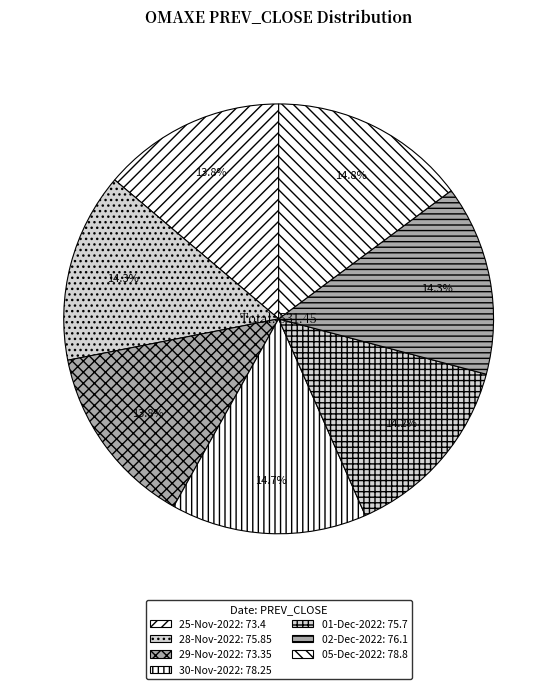

To the nearest percent, what is the average slice percentage?

14%